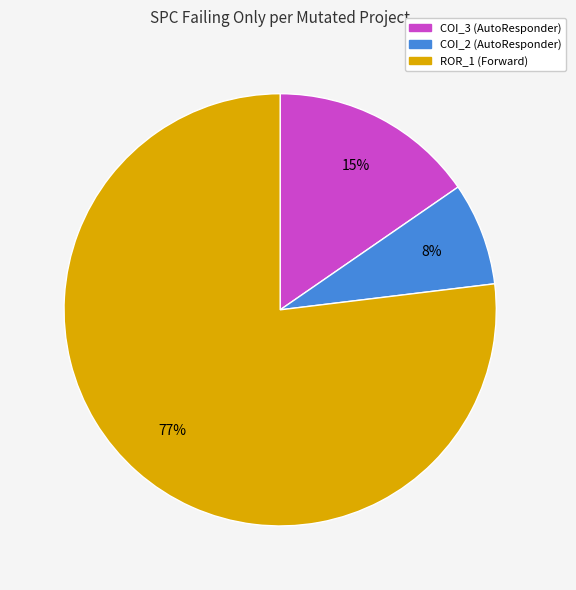

Between ROR_1 (Forward) and COI_3 (AutoResponder), which is larger?

ROR_1 (Forward)